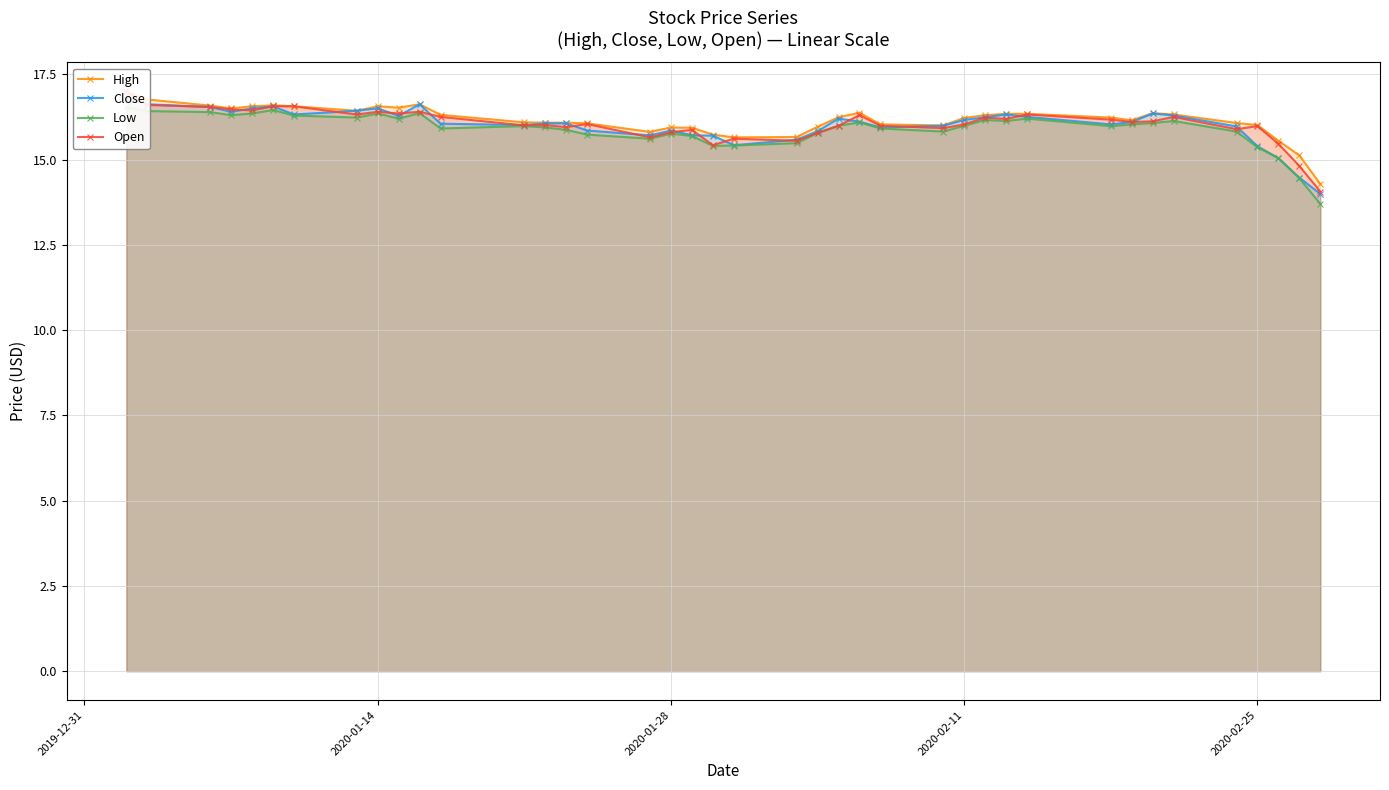

What are all the series names shown in the legend?

High, Close, Low, Open